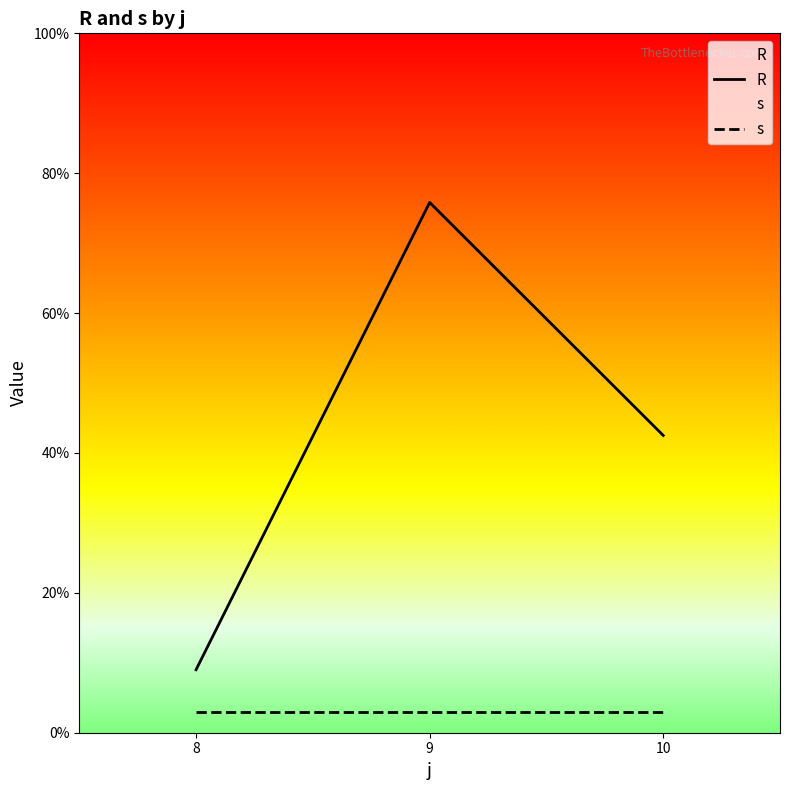

What value does the R series have at 8?

9.0